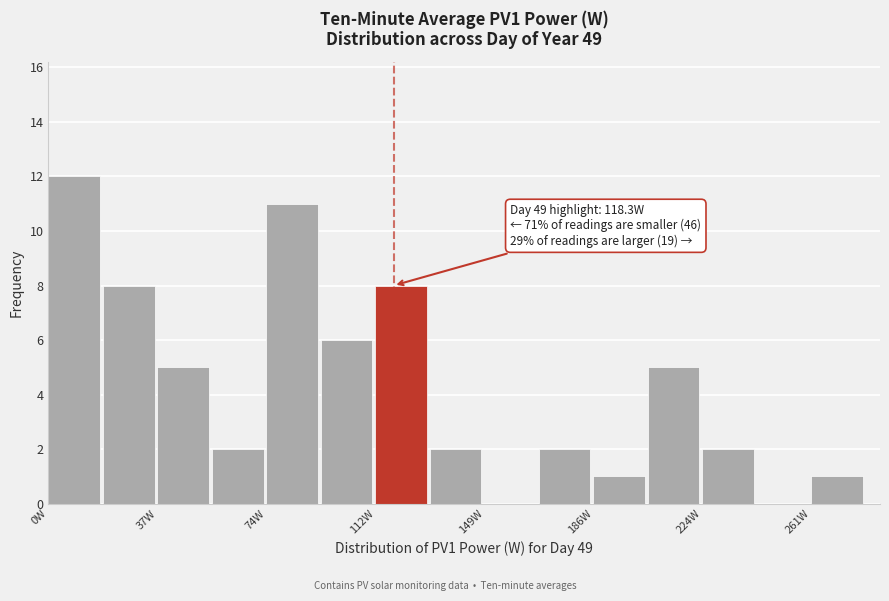

Read against the x-axis, roughly where is the centre of the tallest bar?

10